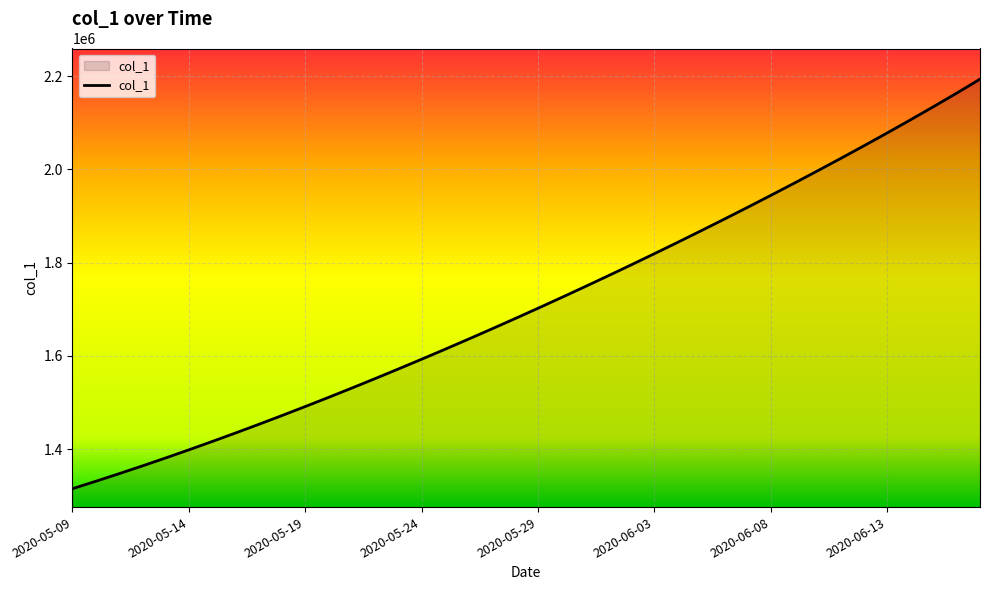

What is the difference between the maximum and minimum values?

878118.5